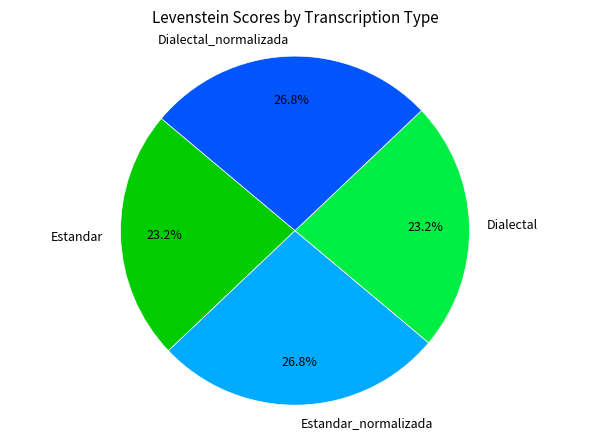

What is the total percentage of Estandar and Dialectal_normalizada?

50.0%